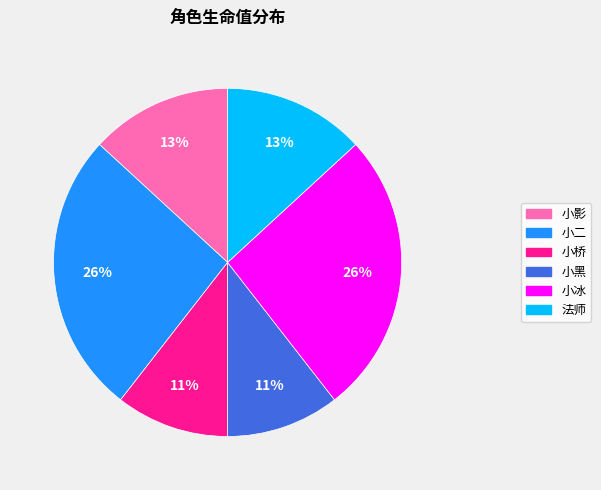

To the nearest percent, what portion does 小桥 represent?

11%